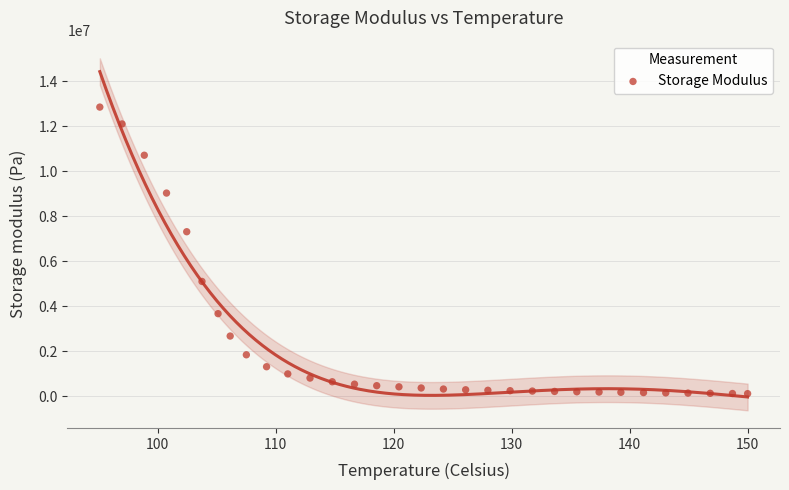

What is the range of Y values (max minus min)?

12732067.6